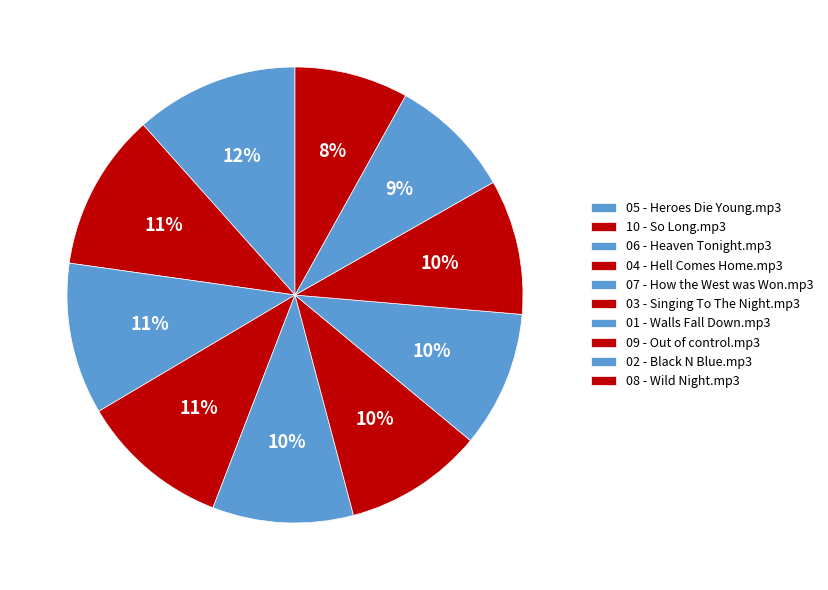

What is the change in value from 07 - How the West was Won.mp3 to 09 - Out of control.mp3?

-0.5